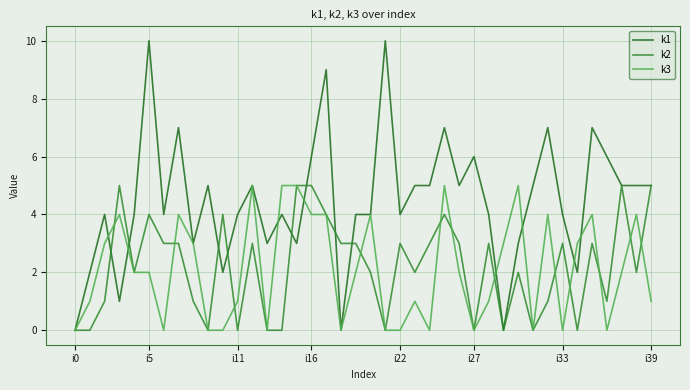

Is this an area chart (filled region under the line)?

No